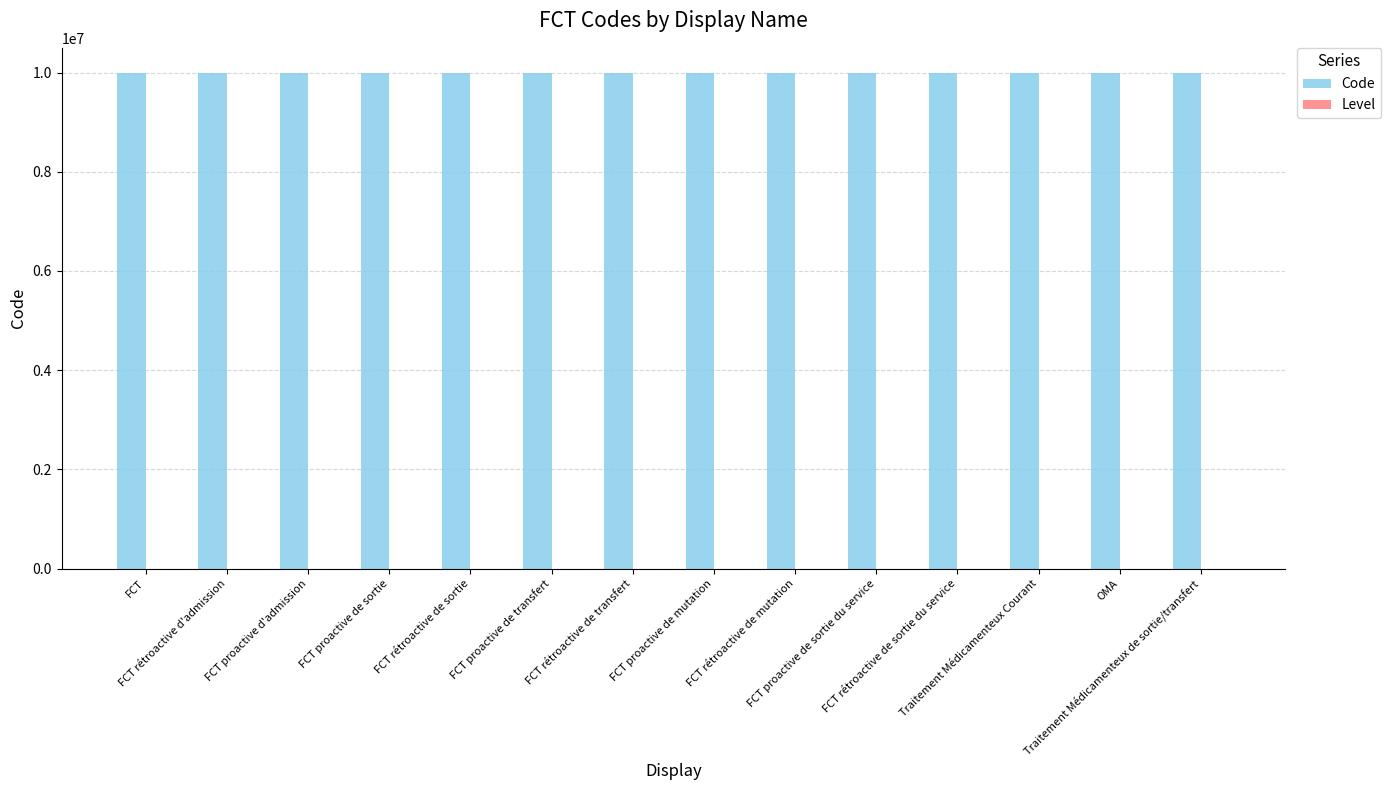

What is the maximum value shown in the chart?

10000014